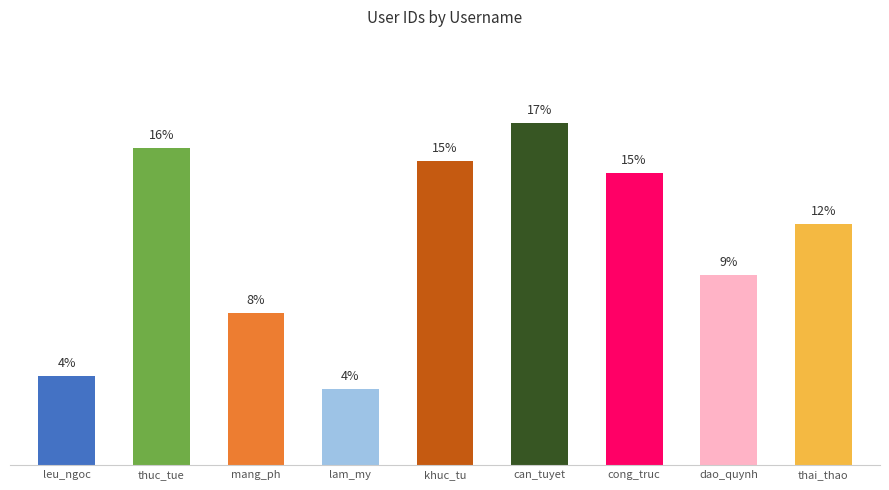

Approximately how many times larger is the value at lam_my compared to thuc_tue?

0.2